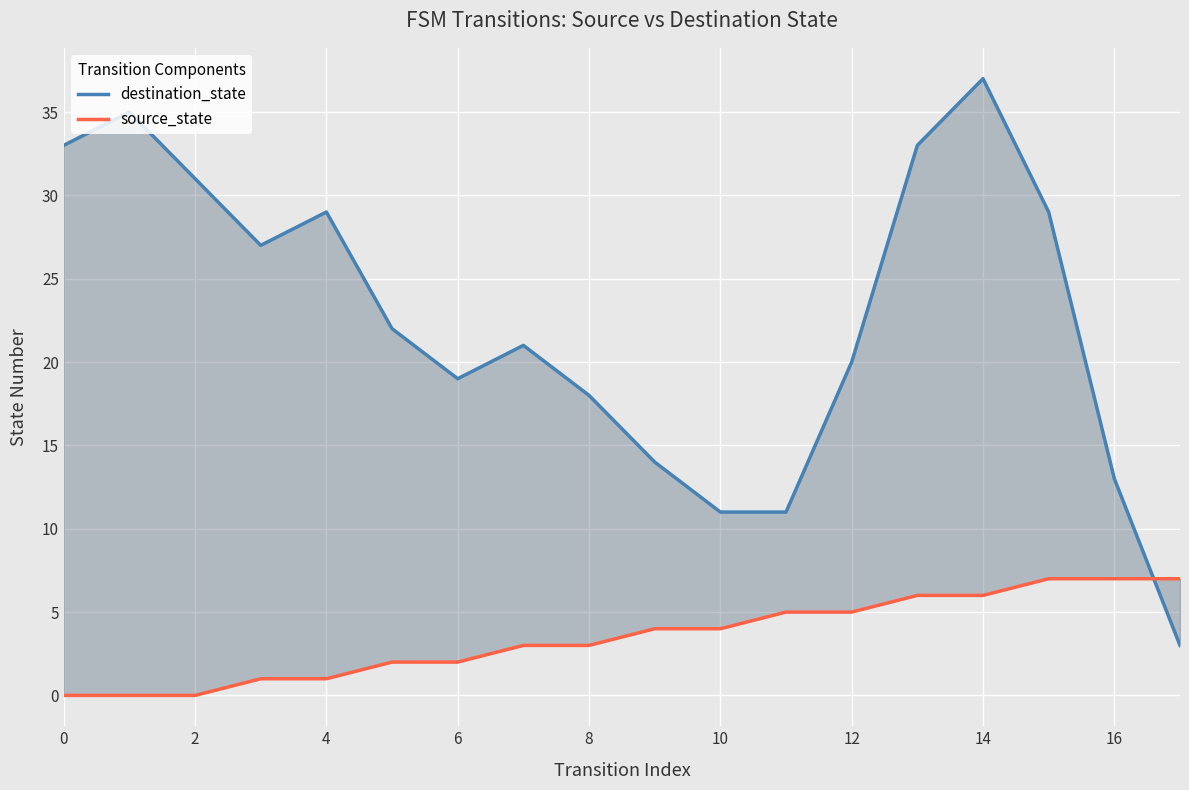

What is the average value of the destination_state series?

23